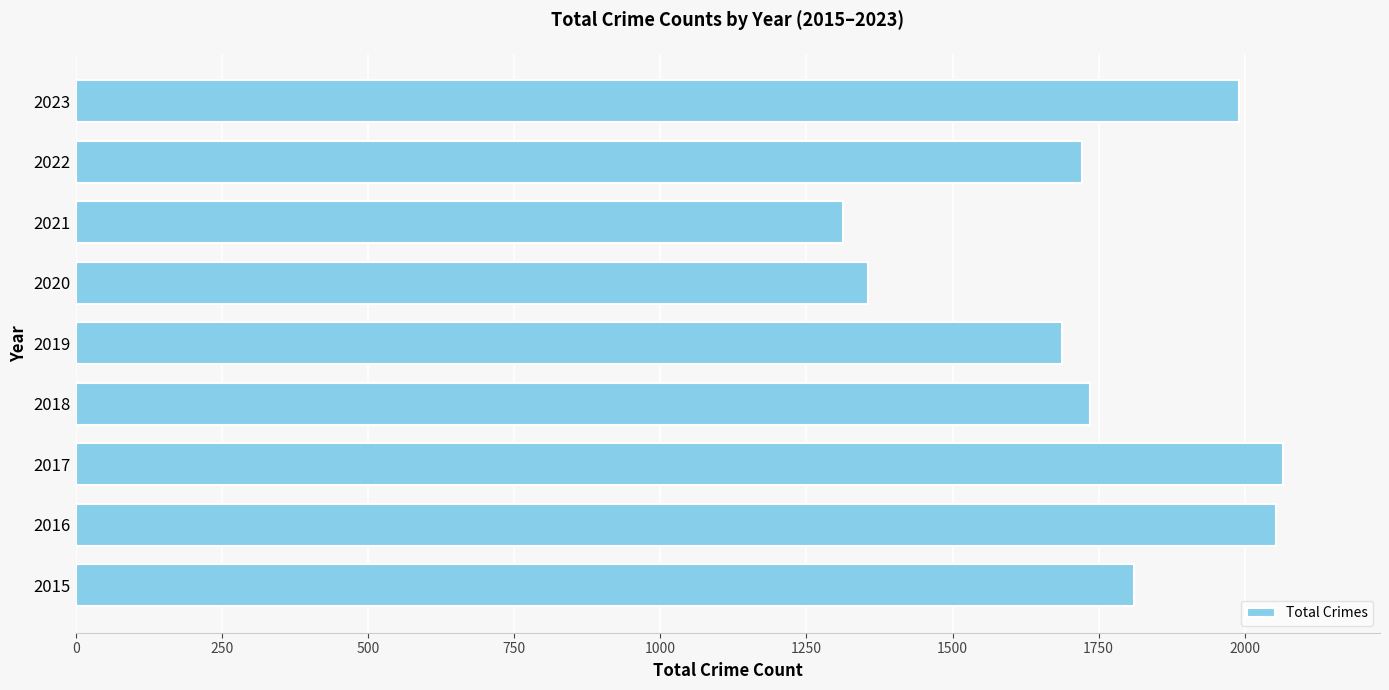

What is the minimum value shown in the chart?

1312